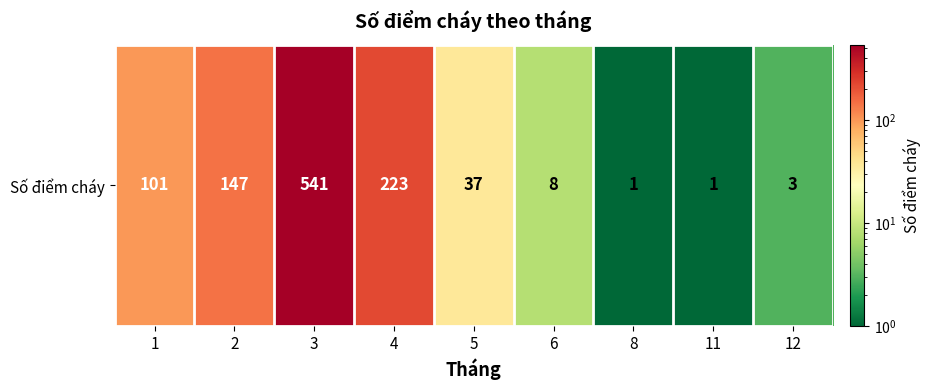

Reading left to right, transcribe all the data shown in this chart.

101	147	541	223	37	8	1	1	3